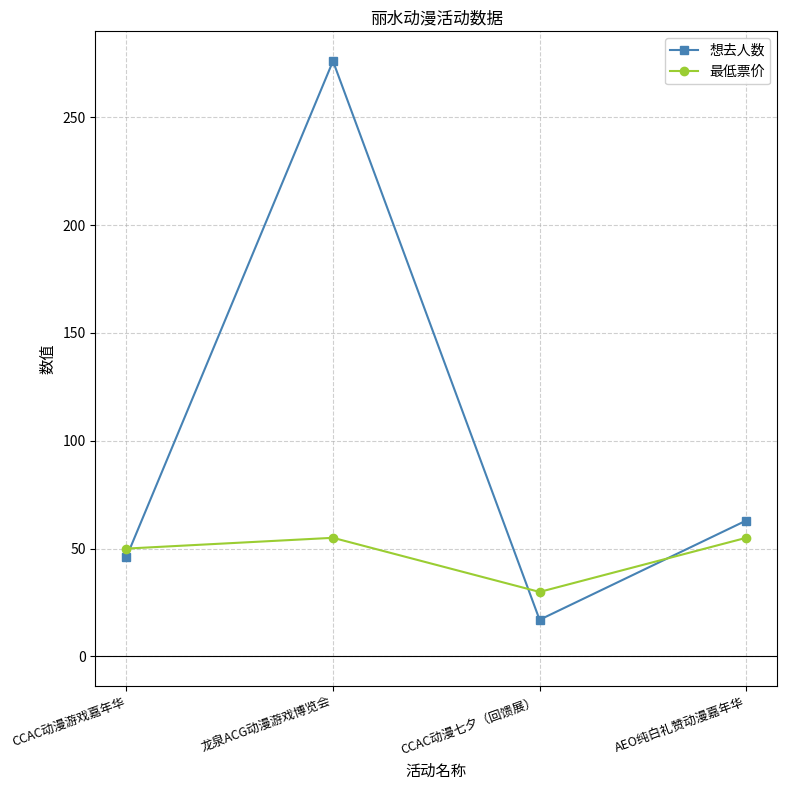

List the labels in order of 想去人数 value, largest first.

龙泉ACG动漫游戏博览会, AEO纯白礼赞动漫嘉年华, CCAC动漫游戏嘉年华, CCAC动漫七夕（回馈展）